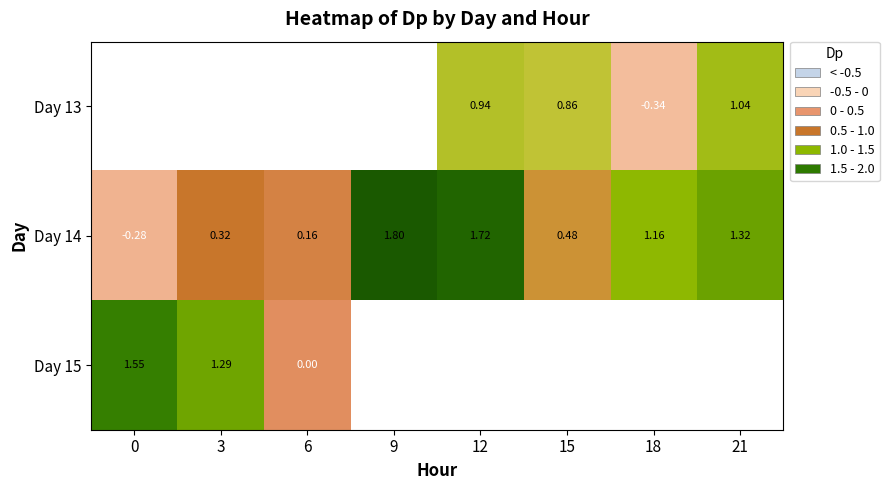

Is the value of Day 15 at 0 greater than the value of Day 14 at 15?

Yes